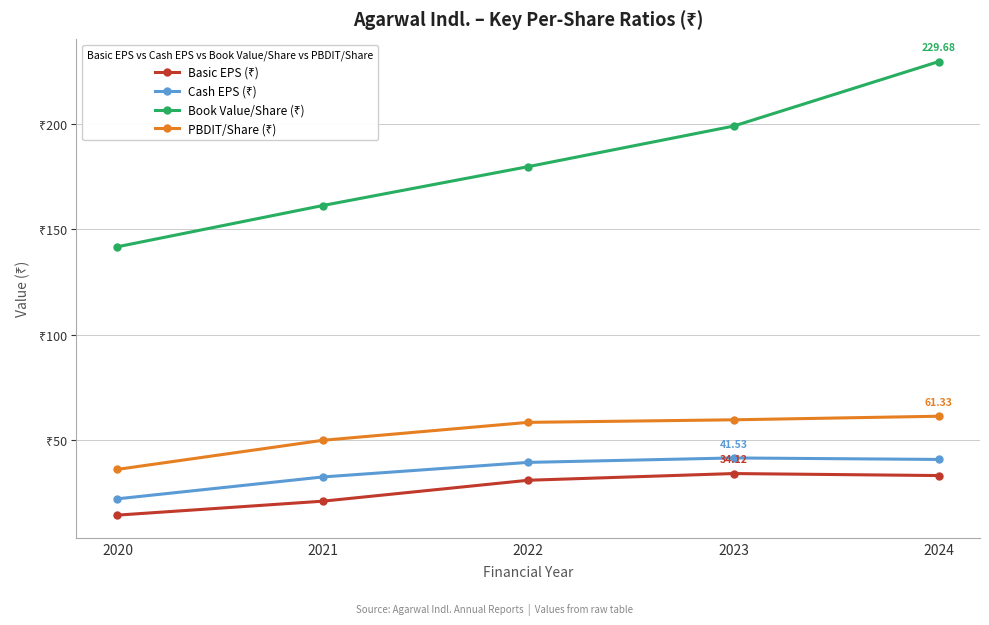

At which label does Cash EPS (₹) reach its minimum?

2020